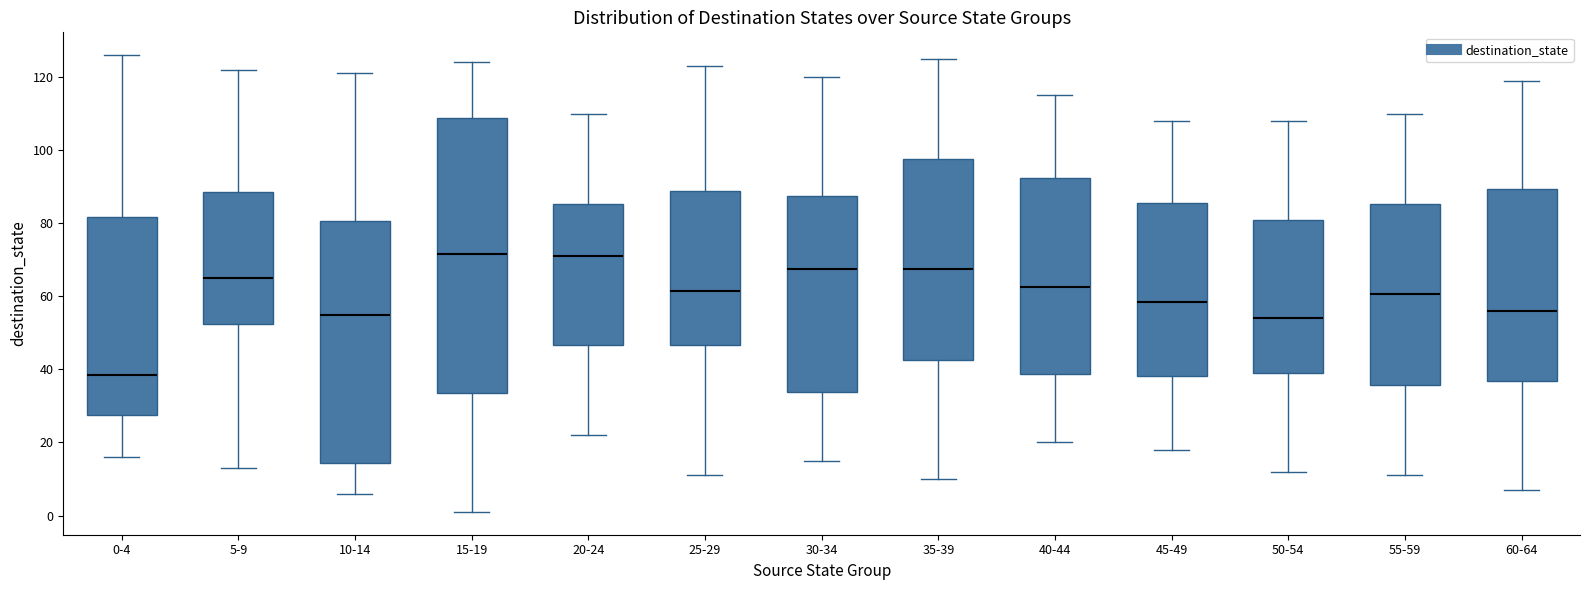

Reading left to right, transcribe this box plot: for each box, give where its median line is, the range the box spans, and where its two whiskers end, as read against the y-axis. The values are not printed on the chart, so give them approximately, as read against the axis.

0-4: median 38, box 28 to 82, whiskers 16 to 126
5-9: median 66, box 52 to 88, whiskers 14 to 122
10-14: median 56, box 14 to 80, whiskers 6 to 122
15-19: median 72, box 34 to 108, whiskers 2 to 124
20-24: median 72, box 46 to 86, whiskers 22 to 110
25-29: median 62, box 46 to 88, whiskers 12 to 124
30-34: median 68, box 34 to 88, whiskers 16 to 120
35-39: median 68, box 42 to 98, whiskers 10 to 126
40-44: median 62, box 38 to 92, whiskers 20 to 116
45-49: median 58, box 38 to 86, whiskers 18 to 108
50-54: median 54, box 40 to 82, whiskers 12 to 108
55-59: median 60, box 36 to 86, whiskers 12 to 110
60-64: median 56, box 36 to 90, whiskers 8 to 120